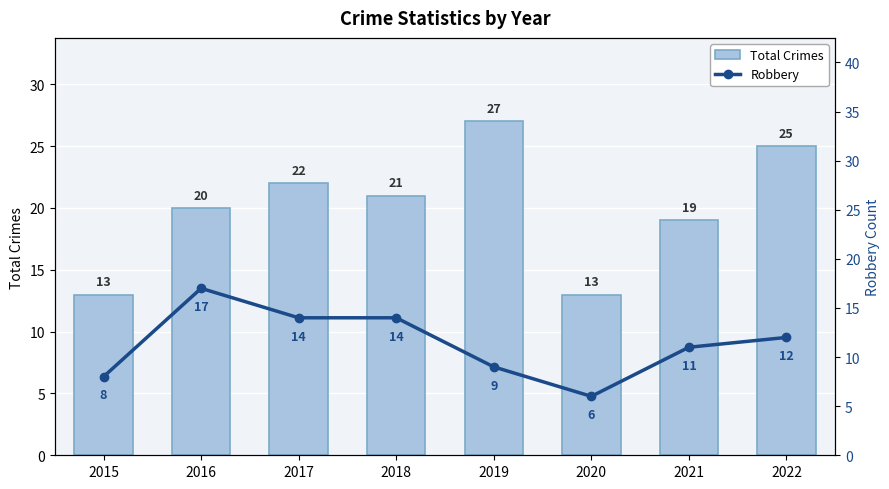

The value of Total Crimes at 2018 is 21. True or false?

True